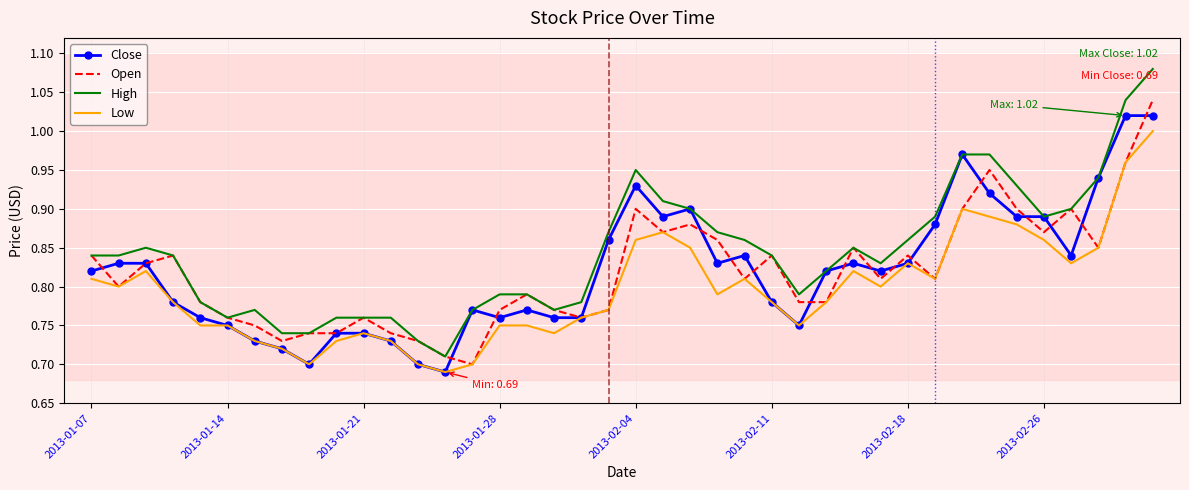

What is the difference between the maximum and minimum values in the High series?

0.4